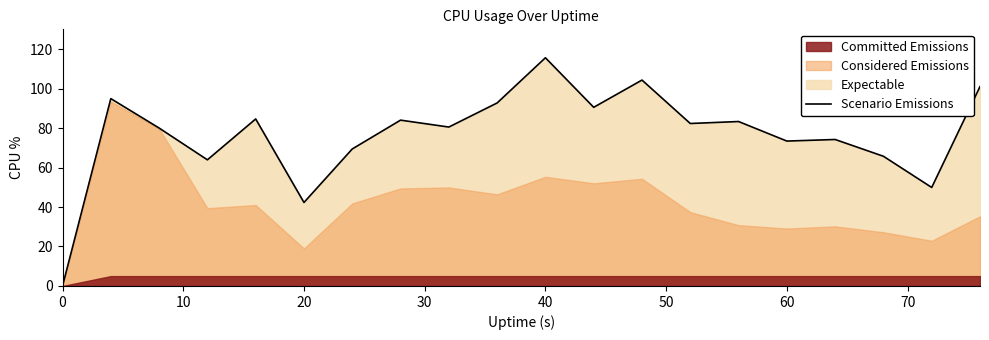

What is the maximum value for Scenario Emissions?

115.6